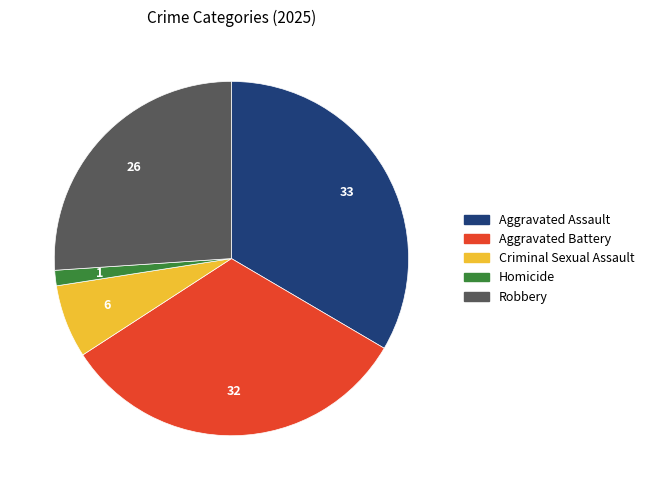

Approximately how many times larger is the value at Aggravated Battery compared to Homicide?

23.0